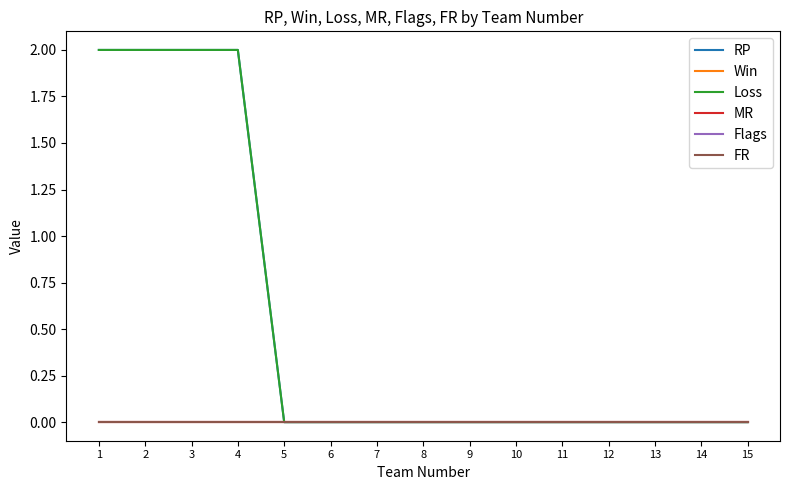

Reading left to right, extract all data points from this chart.

RP: 1=2	2=2	3=2	4=2	5=0	6=0	7=0	8=0	9=0	10=0	11=0	12=0	13=0	14=0	15=0
Win: 1=0	2=0	3=0	4=0	5=0	6=0	7=0	8=0	9=0	10=0	11=0	12=0	13=0	14=0	15=0
Loss: 1=2	2=2	3=2	4=2	5=0	6=0	7=0	8=0	9=0	10=0	11=0	12=0	13=0	14=0	15=0
MR: 1=0	2=0	3=0	4=0	5=0	6=0	7=0	8=0	9=0	10=0	11=0	12=0	13=0	14=0	15=0
Flags: 1=0	2=0	3=0	4=0	5=0	6=0	7=0	8=0	9=0	10=0	11=0	12=0	13=0	14=0	15=0
FR: 1=0	2=0	3=0	4=0	5=0	6=0	7=0	8=0	9=0	10=0	11=0	12=0	13=0	14=0	15=0